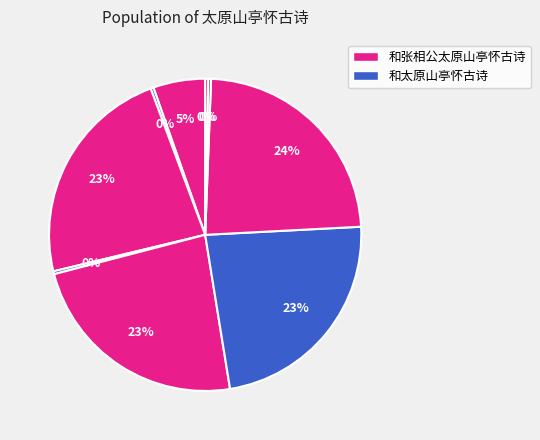

How many segments does this pie chart have?

9